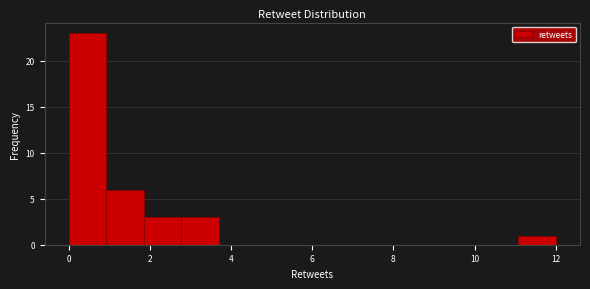

Reading left to right, transcribe this chart: for each bar, give the range it covers on the x-axis and its height. Neither the bar edges nor the heights are printed on the chart, so give them approximately, as read against the axes.

0.0 to 1.0: 23
1.0 to 1.8: 6
1.8 to 2.8: 3
2.8 to 3.6: 3
3.6 to 4.6: 0
4.6 to 5.6: 0
5.6 to 6.4: 0
6.4 to 7.4: 0
7.4 to 8.4: 0
8.4 to 9.2: 0
9.2 to 10.2: 0
10.2 to 11.0: 0
11.0 to 12.0: 1